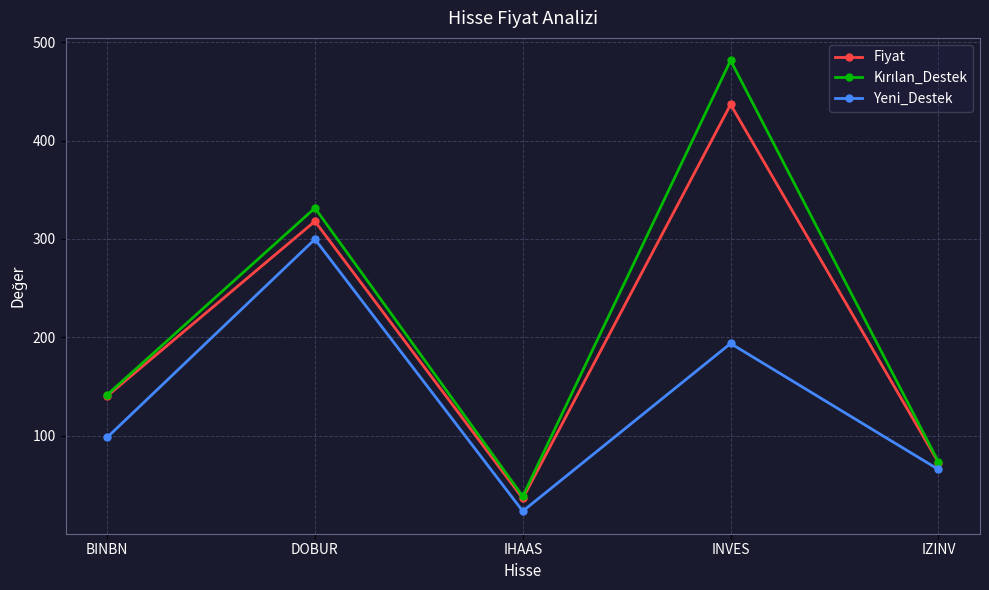

In Yeni_Destek, how many points are lower than both neighbors (excluding endpoints)?

1